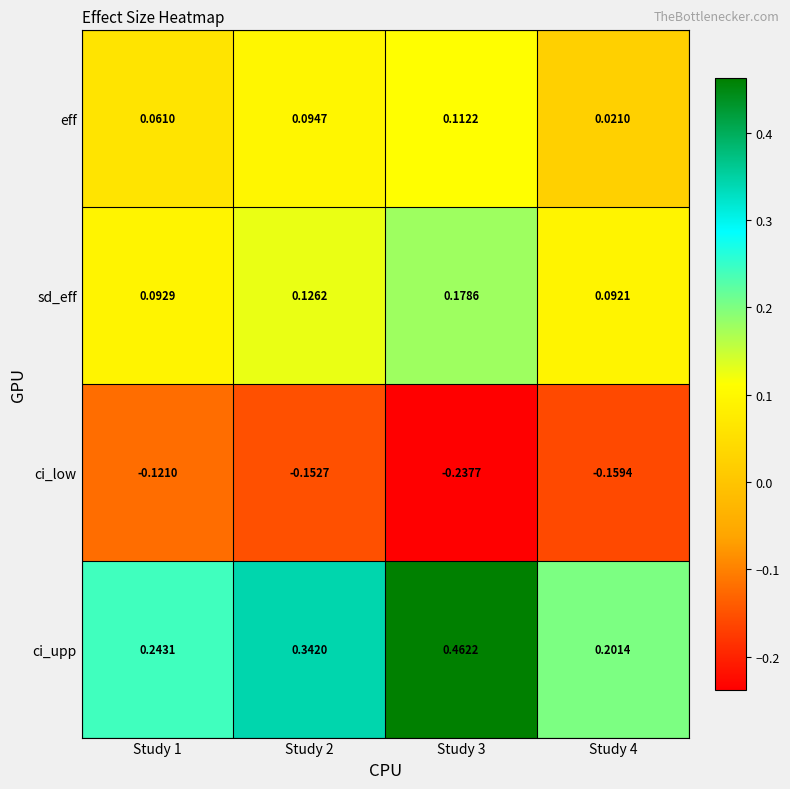

At how many categories does at least one series exceed 0?

4